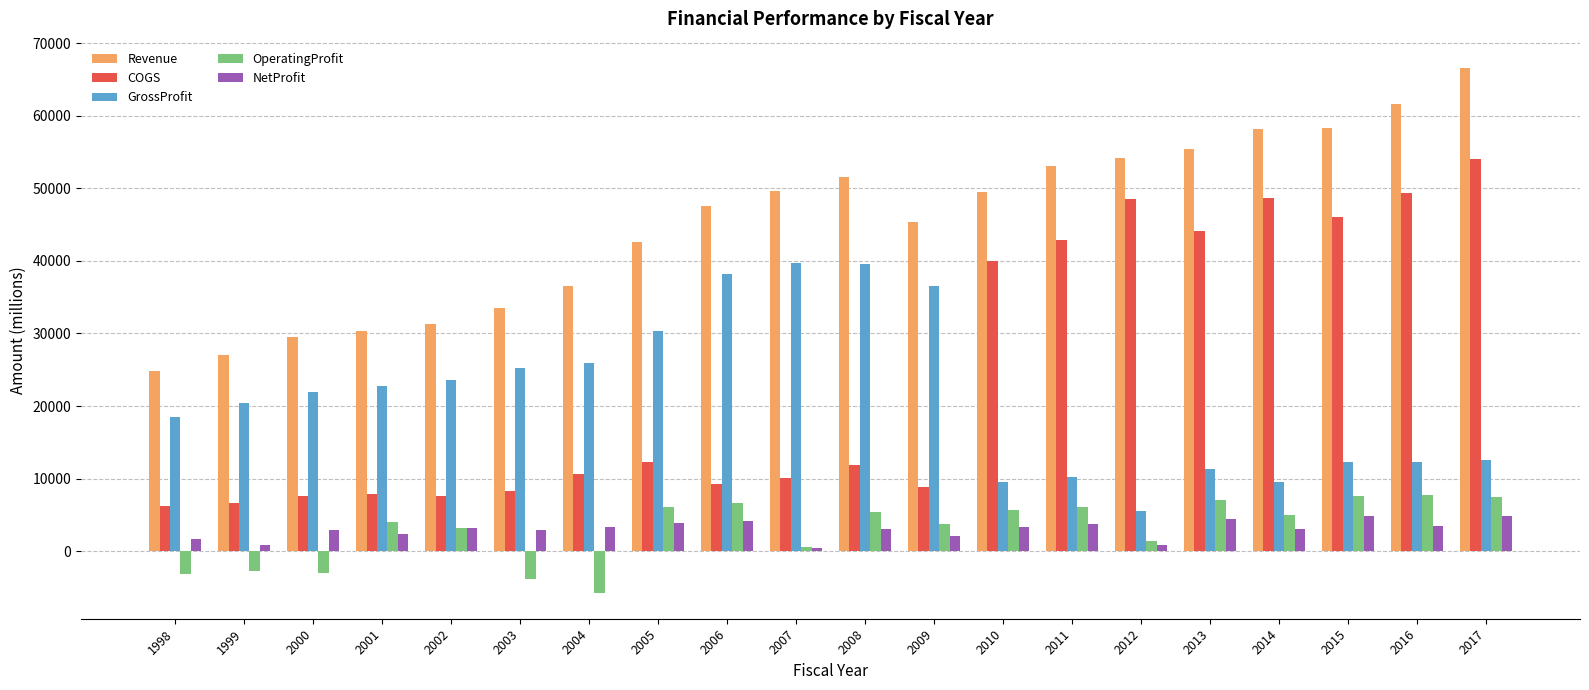

Between 2000 and 2006, which series saw the biggest shift?

Revenue